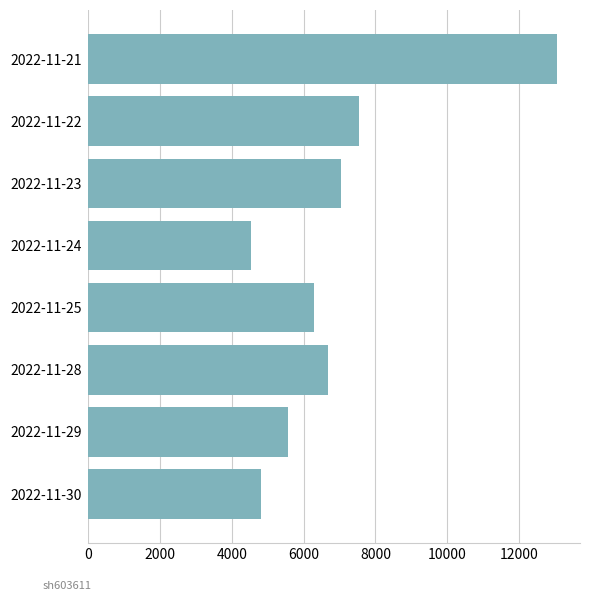

What is the sum of the values at 2022-11-28 and 2022-11-22?

14225